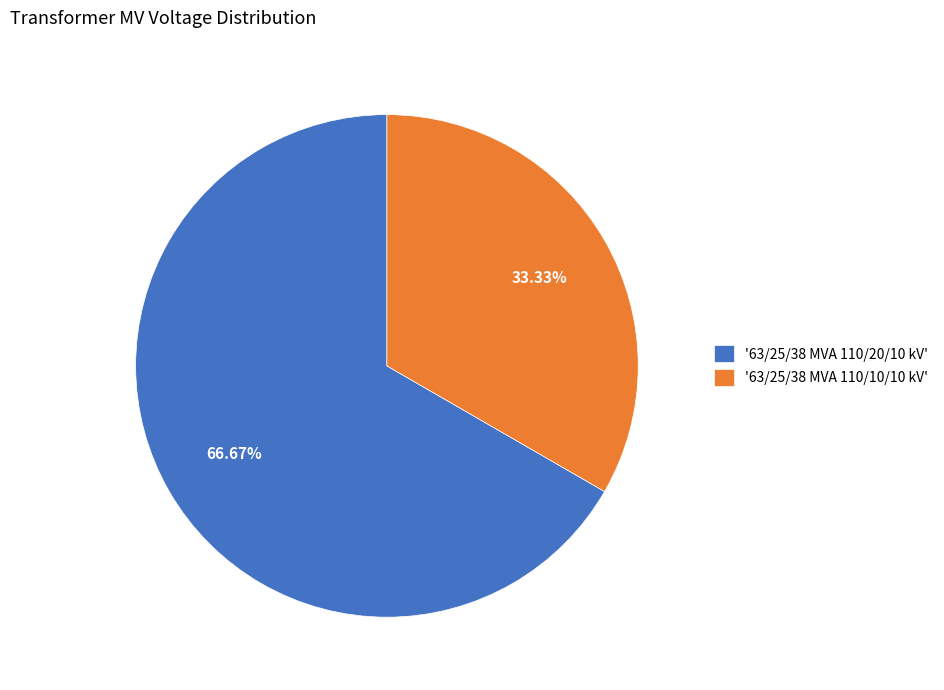

Rank the categories by value from lowest to highest.

'63/25/38 MVA 110/10/10 kV', '63/25/38 MVA 110/20/10 kV'